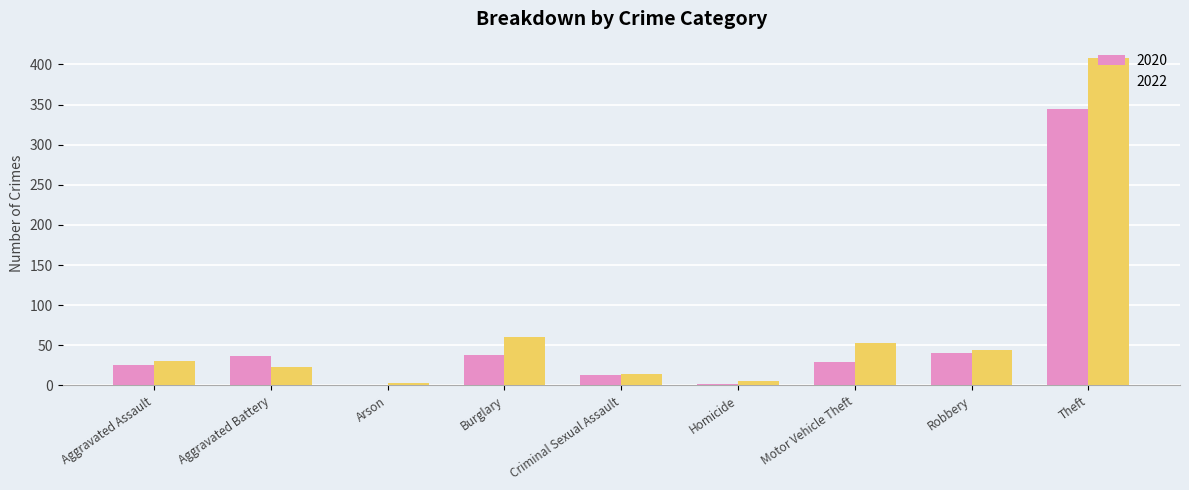

What is the sum of the 2022 values at Arson and Theft?

411